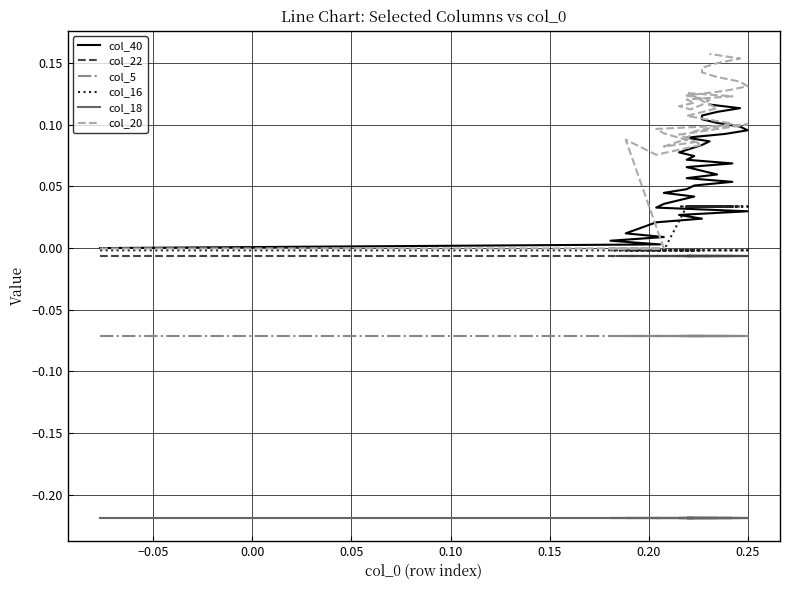

True or false: col_18 has more than 0 points higher than both neighbors.

False